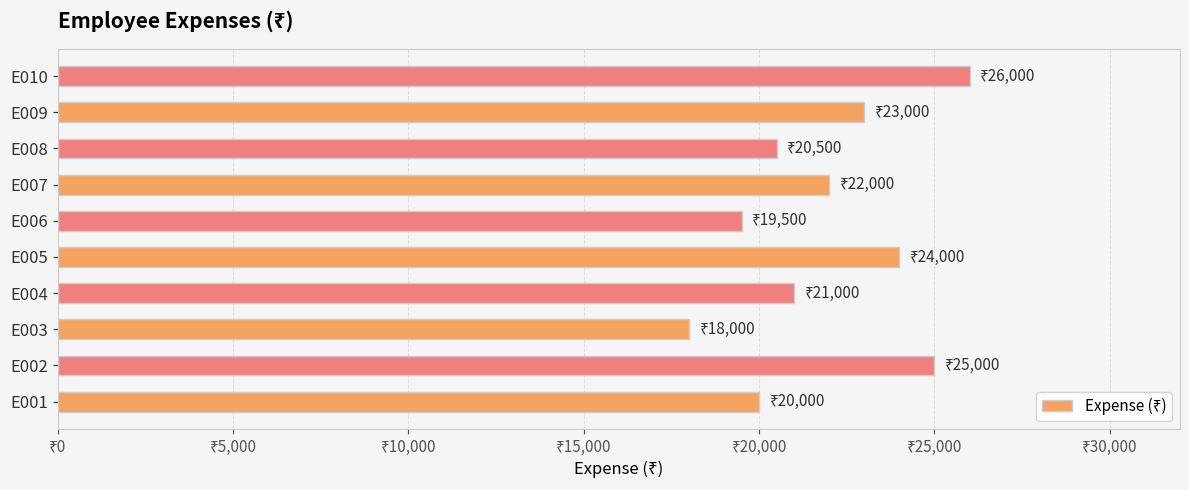

What is the minimum value shown in the chart?

18000